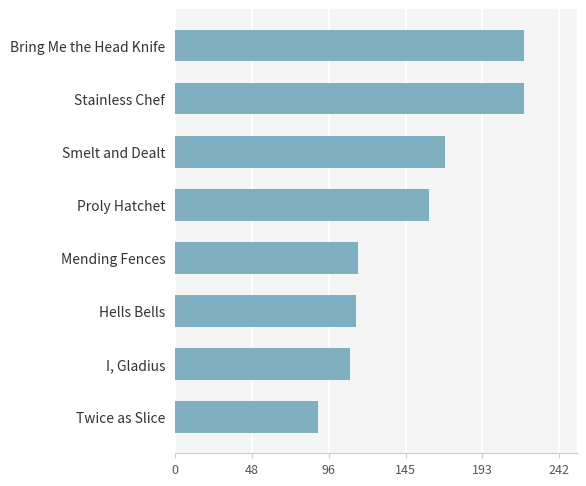

The chart shows a value of 220 at Bring Me the Head Knife. True or false?

True